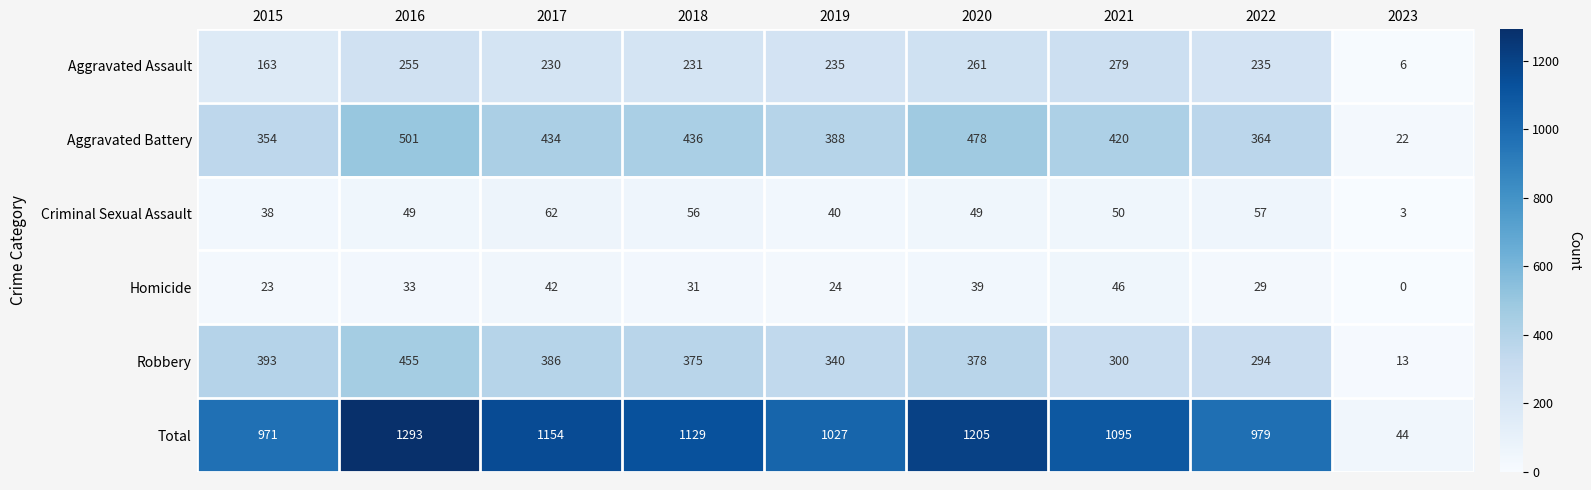

The Aggravated Assault series shows 230 at 2017. True or false?

True